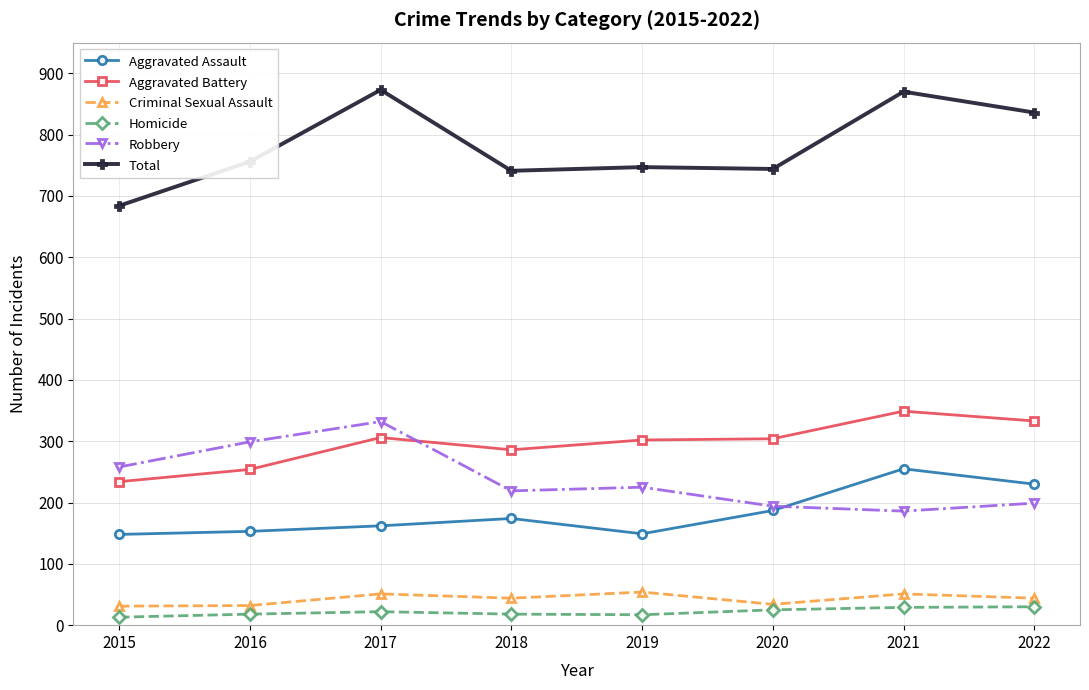

Rank the series by their maximum value, from lowest to highest.

Homicide, Criminal Sexual Assault, Aggravated Assault, Robbery, Aggravated Battery, Total